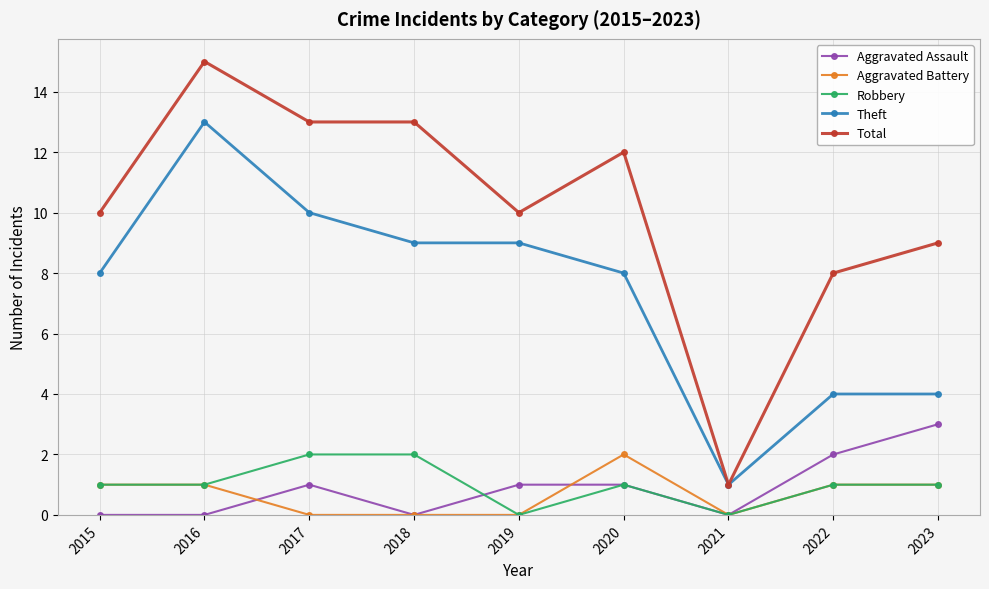

The value of Total at 2020 is 5. True or false?

False